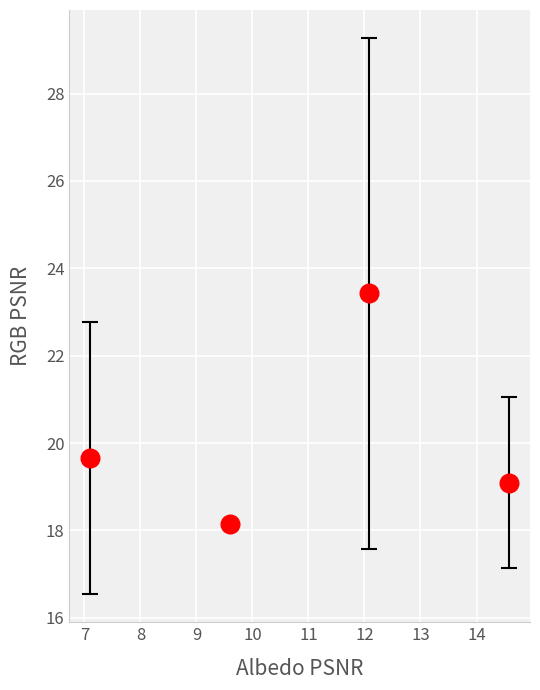

What Y value in the scatter plot is closest to 20?

19.7